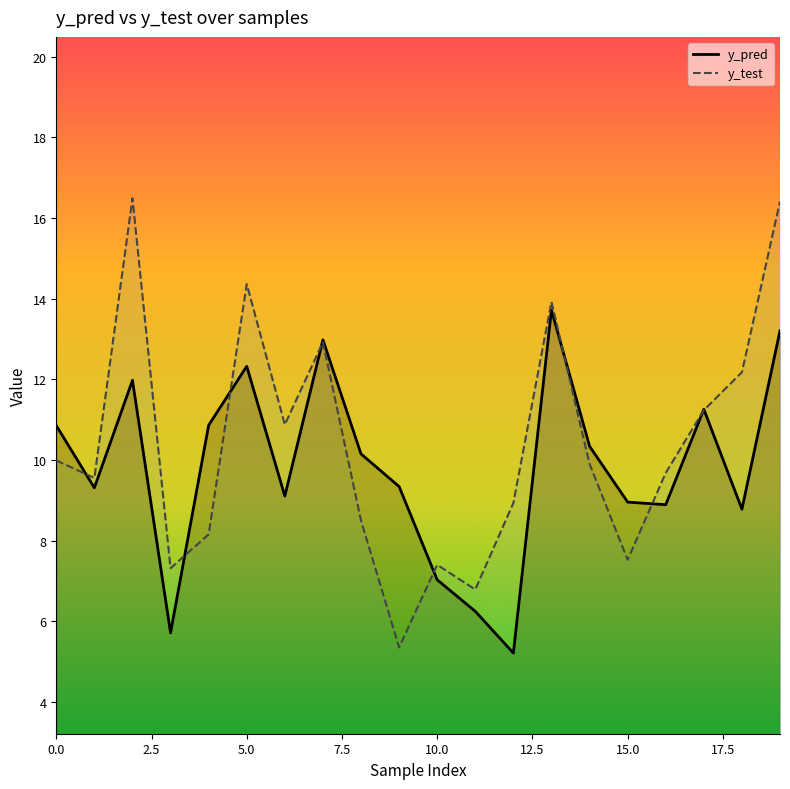

How many intersections are there between y_test and y_pred?

9